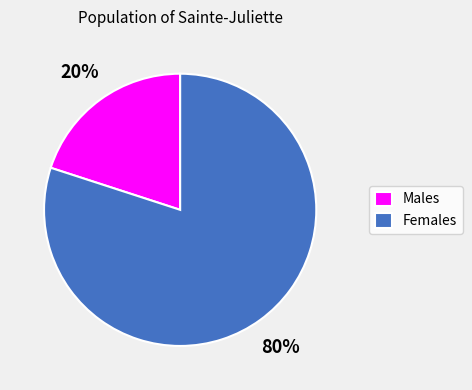

True or false: Females accounts for 69% of the total.

False